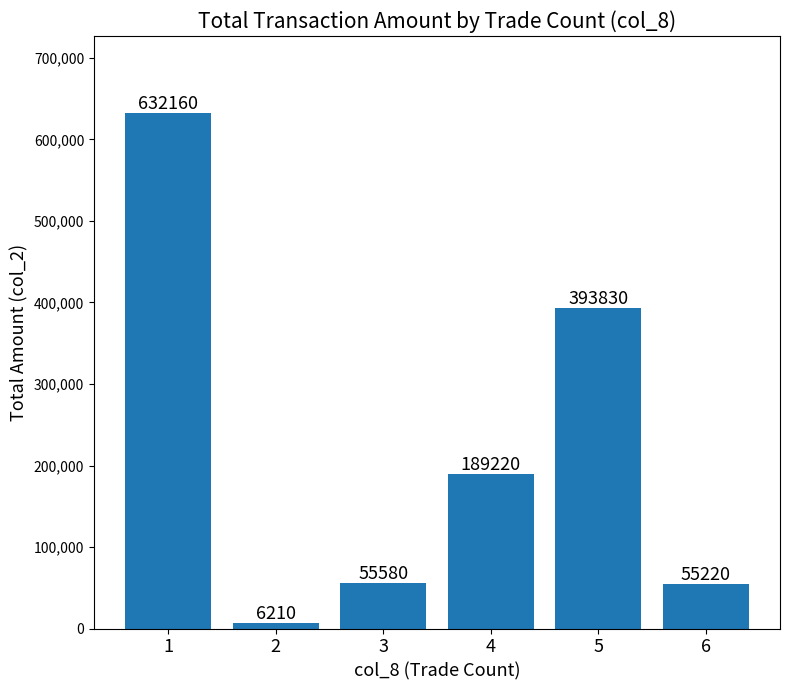

True or false: the data shows 962027 at 1.

False